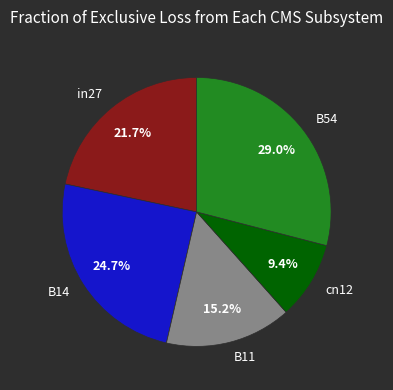

Rank the categories by value from lowest to highest.

cn12, B11, in27, B14, B54